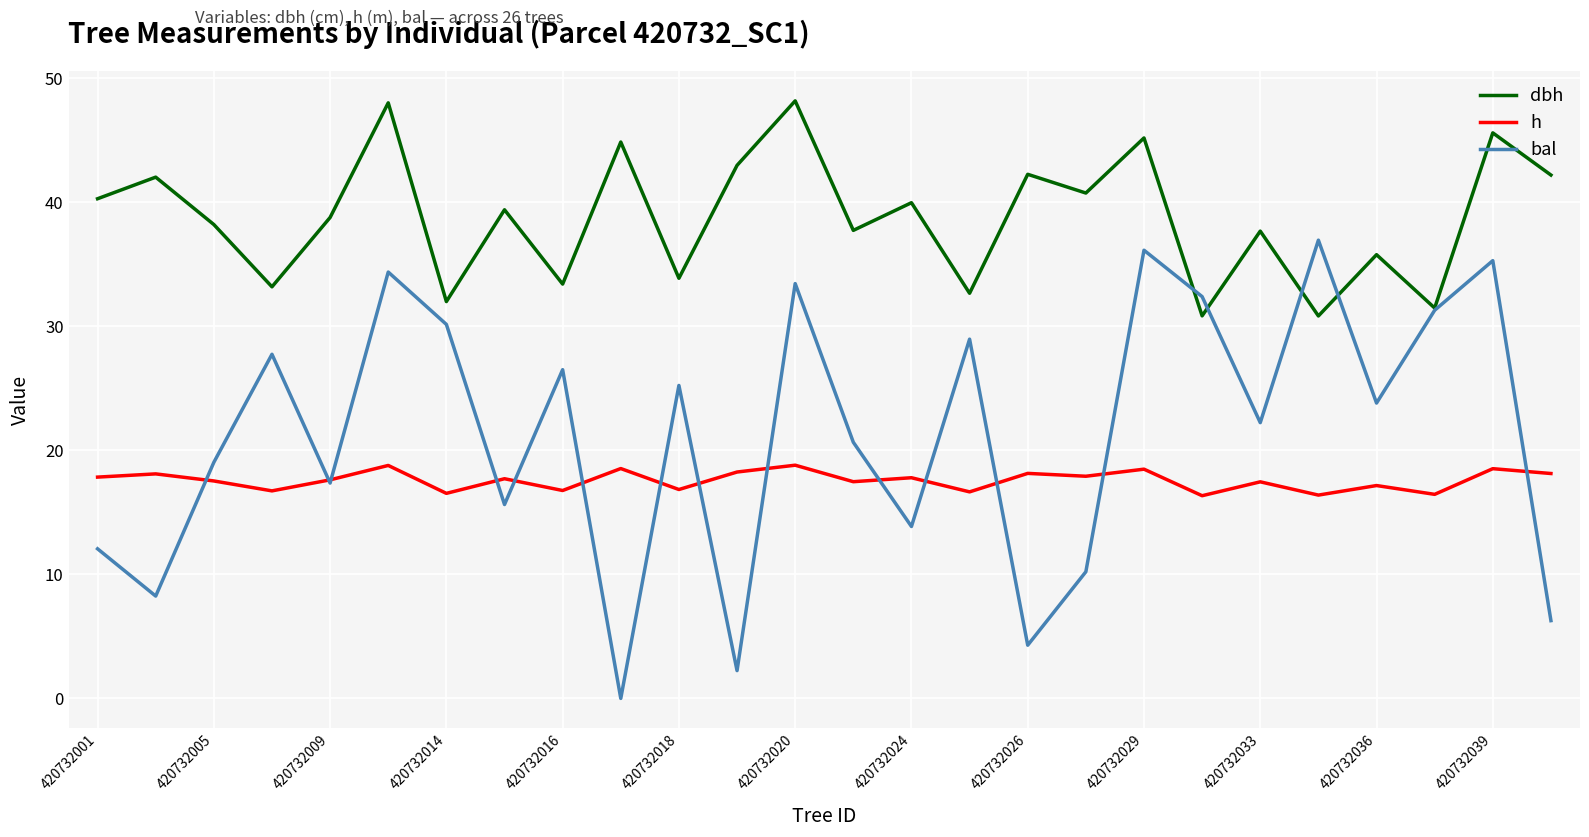

What is the difference between the second highest and second lowest values in the dbh series?

17.2